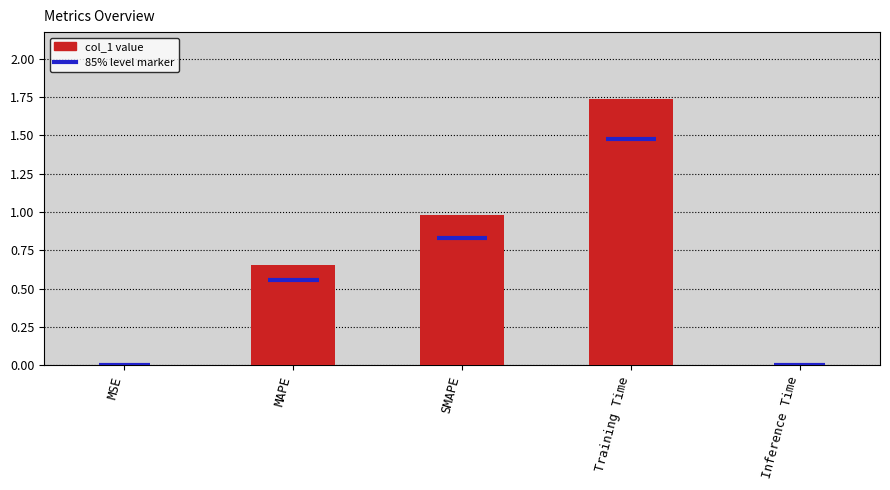

Between MSE and SMAPE, which is larger?

SMAPE